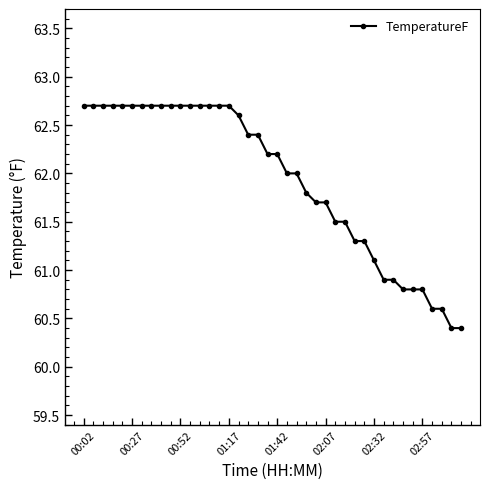

What is the maximum value shown in the chart?

62.7